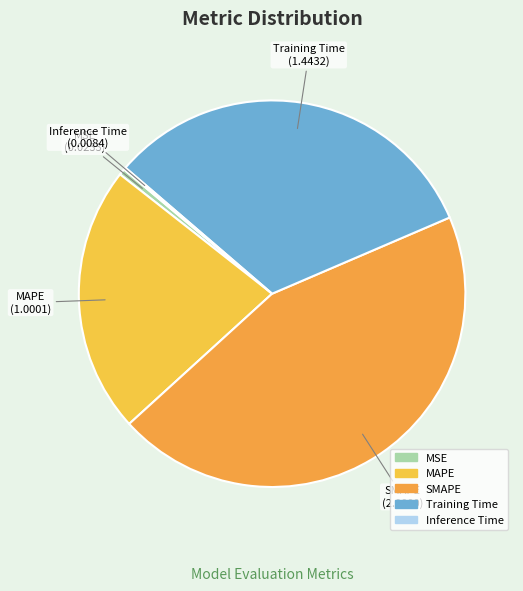

Does MSE account for over 50% of the chart?

No